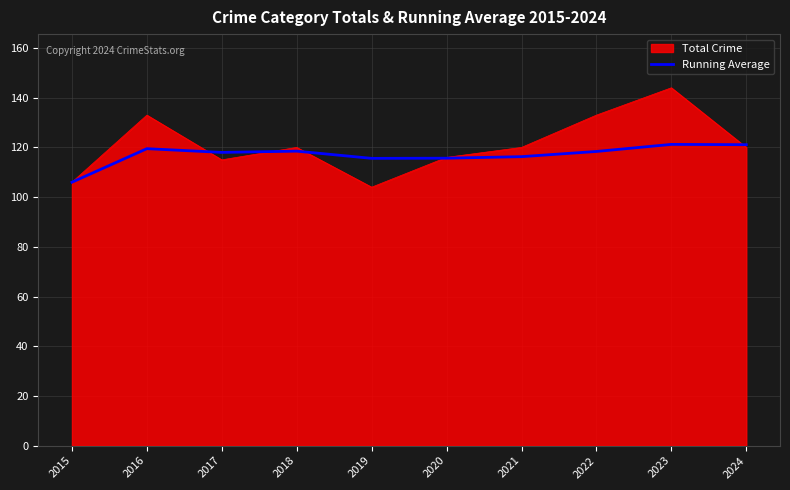

What is the approximate value of Total Crime at 2018?

120.0